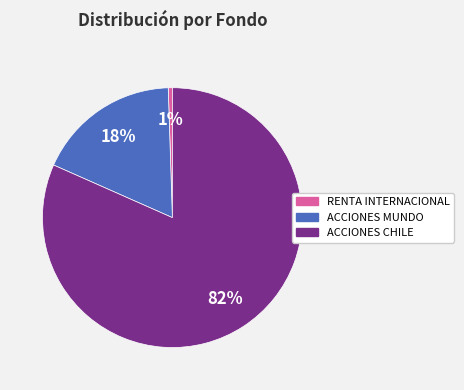

To the nearest percent, what is the average slice percentage?

33%